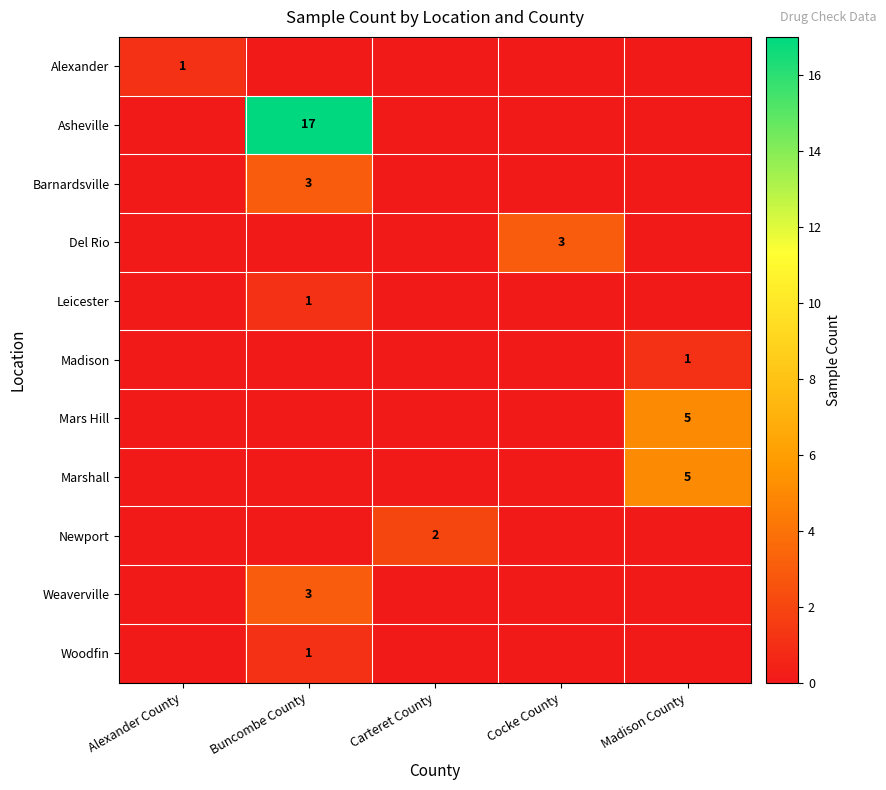

Is it true that Alexander equals 1 at Alexander County?

True